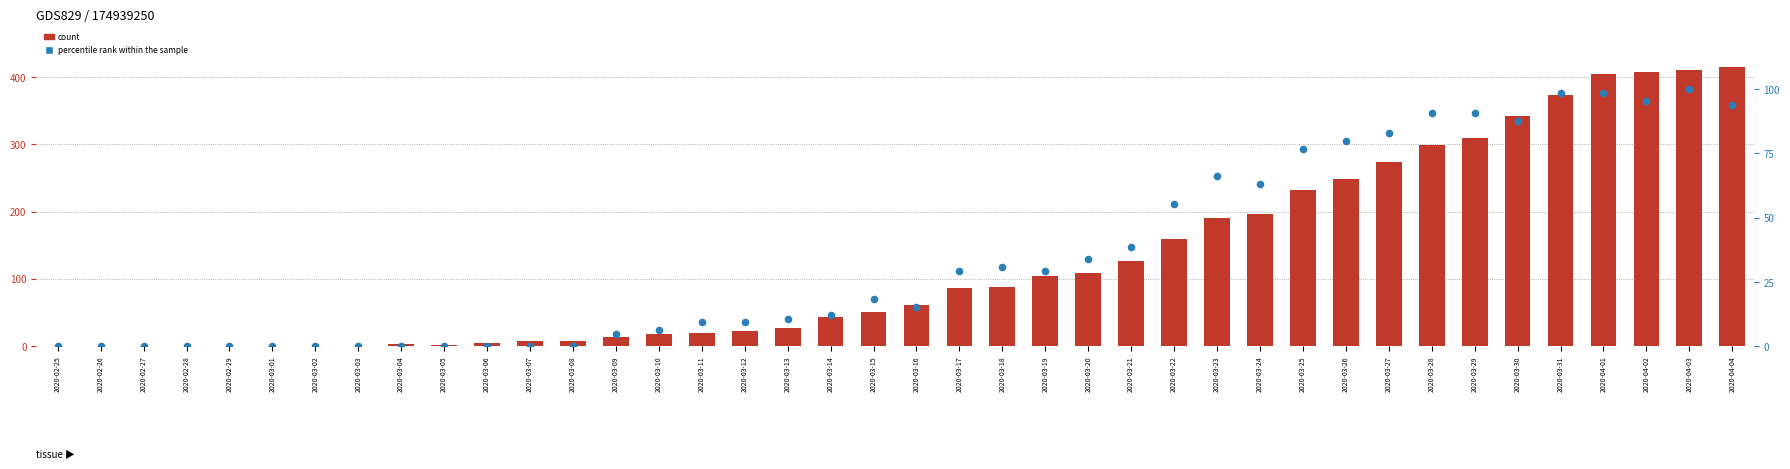

Is the value of percentile rank within the sample at 2020-03-20 greater than the value of count at 2020-02-29?

Yes